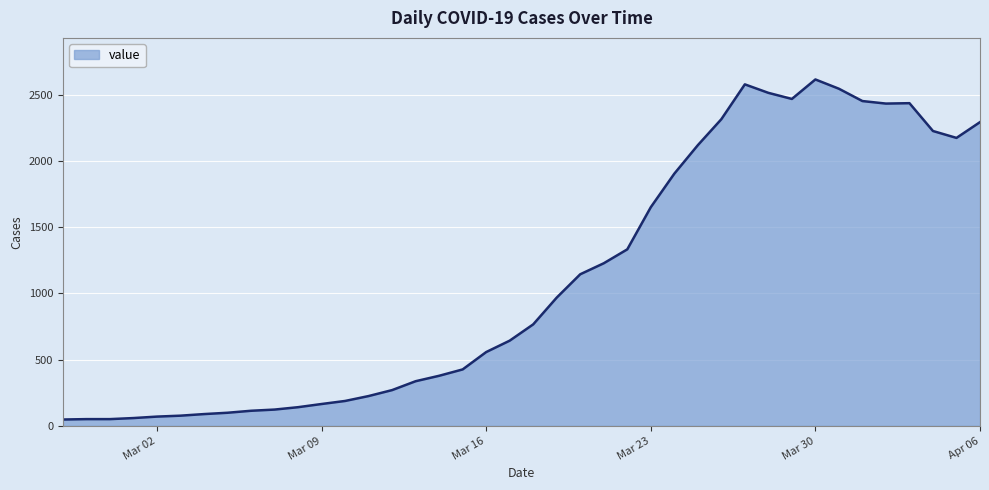

What is the maximum value shown in the chart?

2614